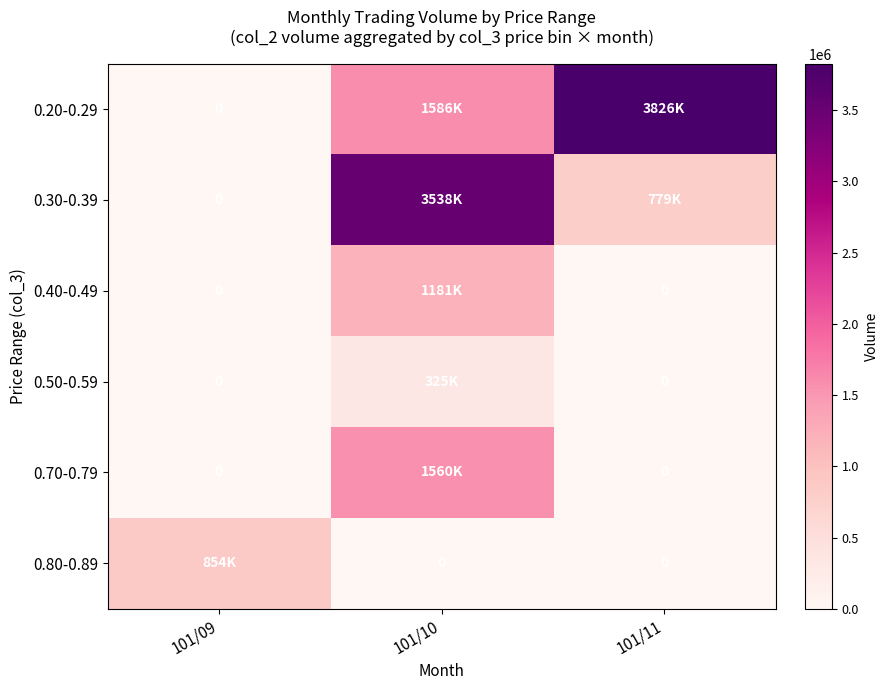

What is the difference between the 0.50-0.59 values at 101/11 and 101/10?

325000